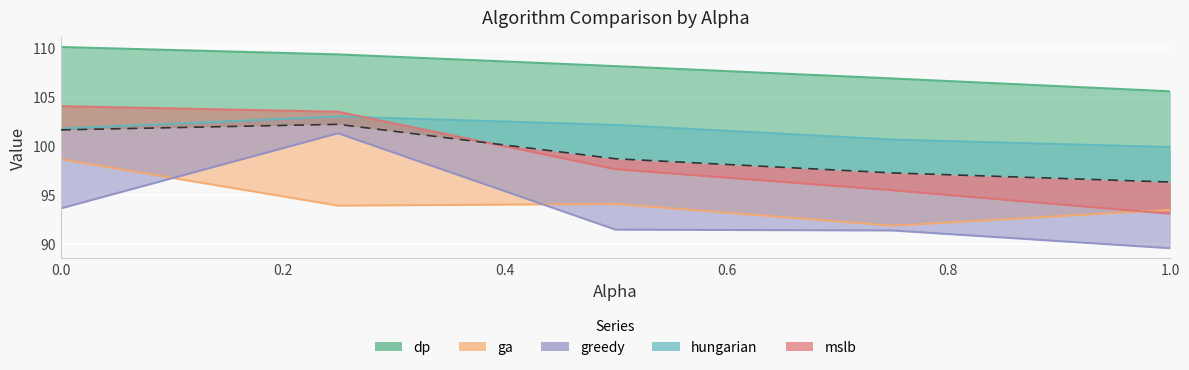

Does the chart display data point markers on the line(s)?

No